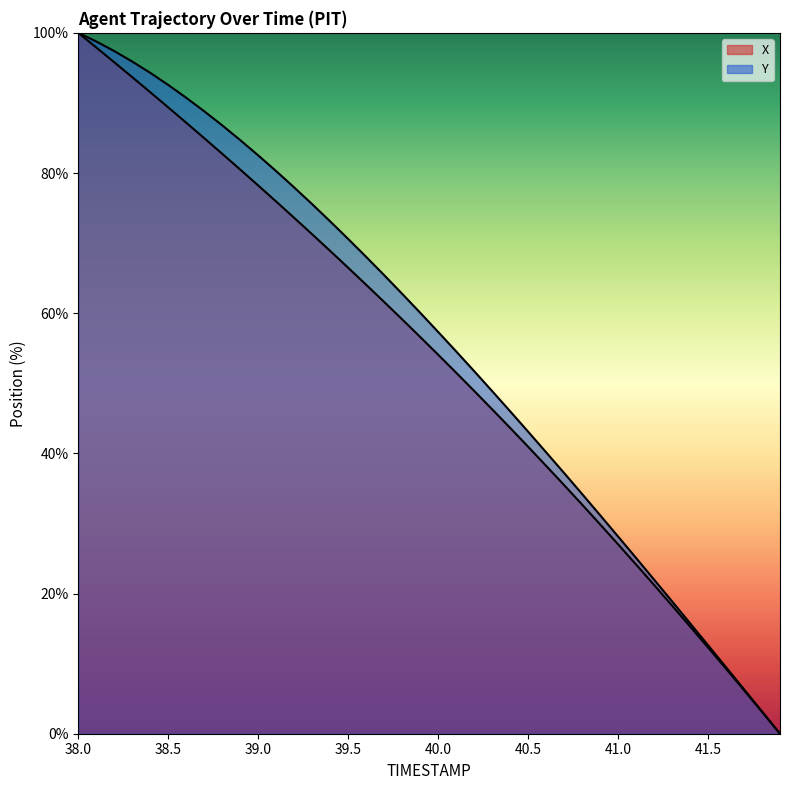

What is the value of the X point at the 17th from the left?

64.1